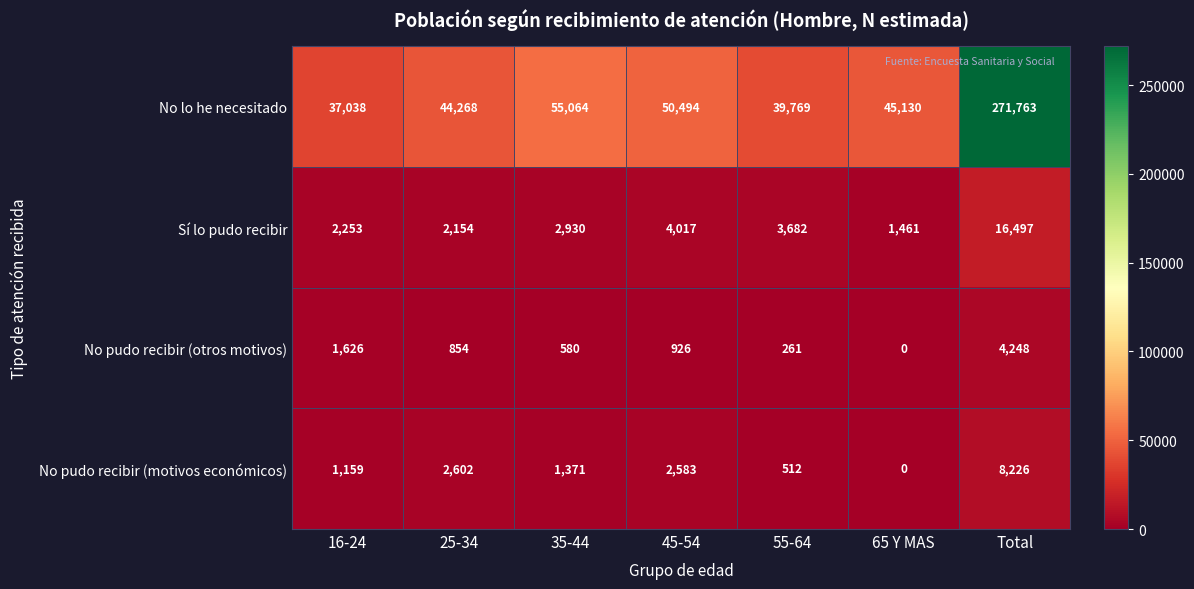

Is it true that Sí lo pudo recibir equals 3471 at 25-34?

False